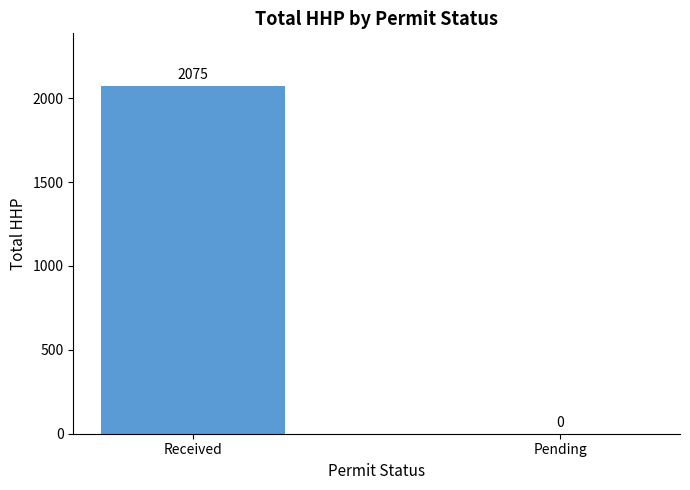

The value at Pending is 0. True or false?

True